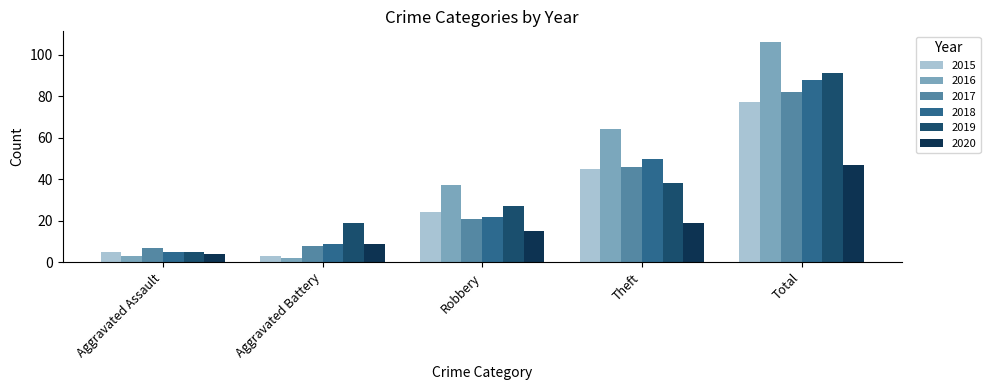

The value of 2016 at Aggravated Battery is 2. True or false?

True